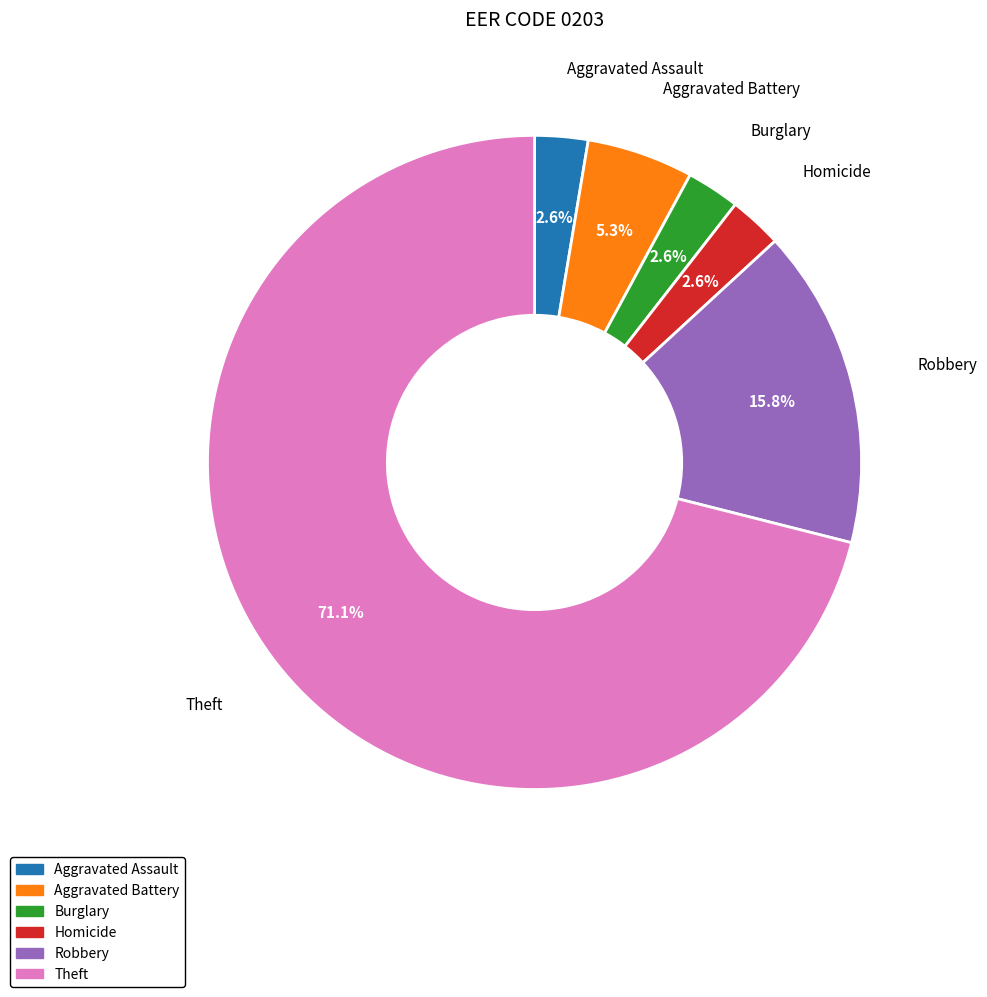

What percentage is the Theft slice, to the nearest percent?

71%